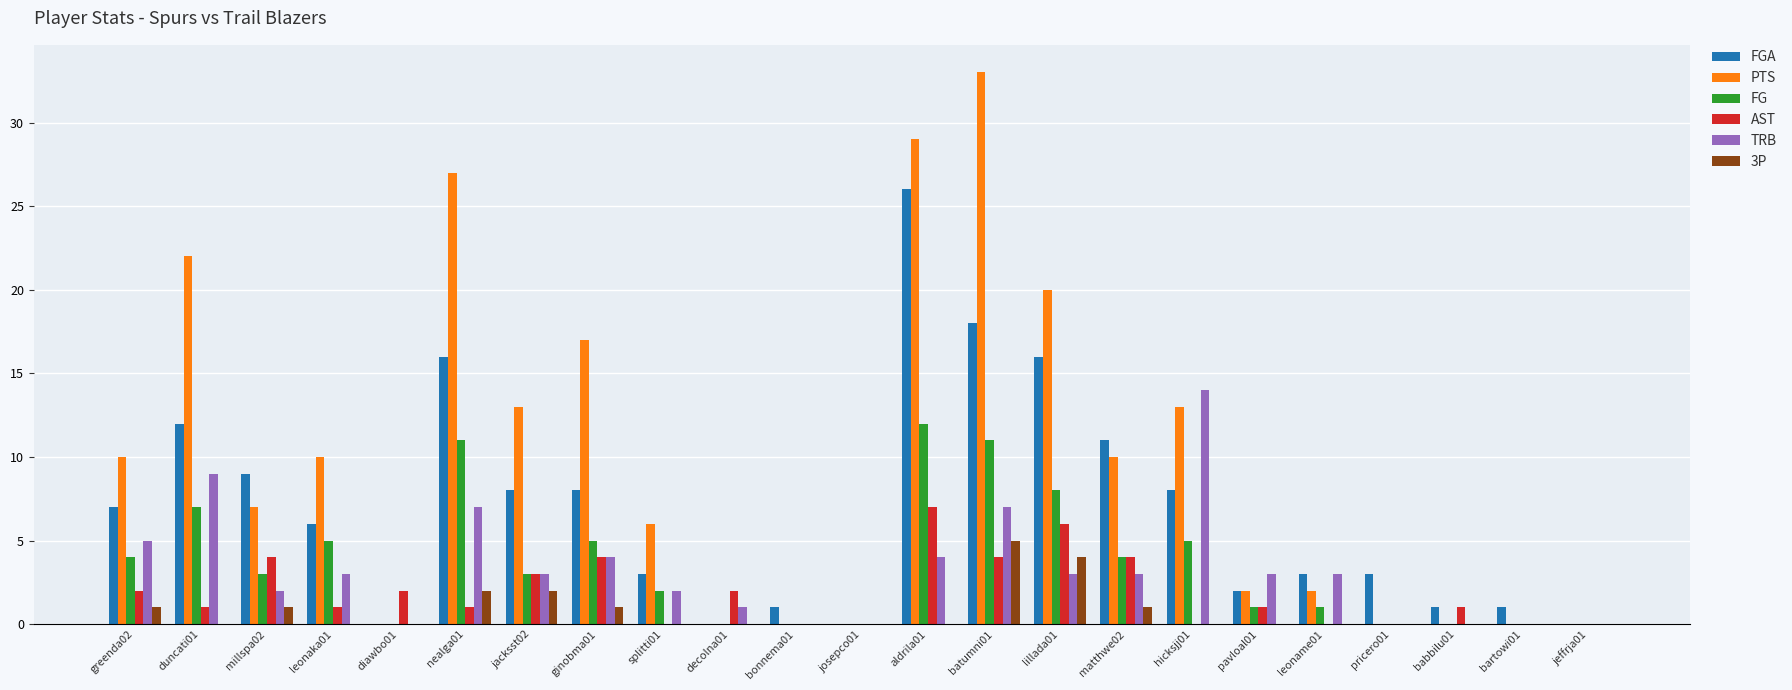

What is the average value of the FGA series?

7